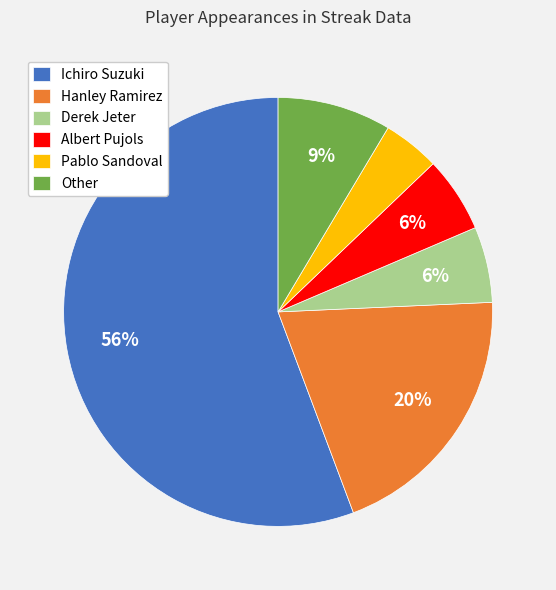

To the nearest percent, what portion does Albert Pujols represent?

6%